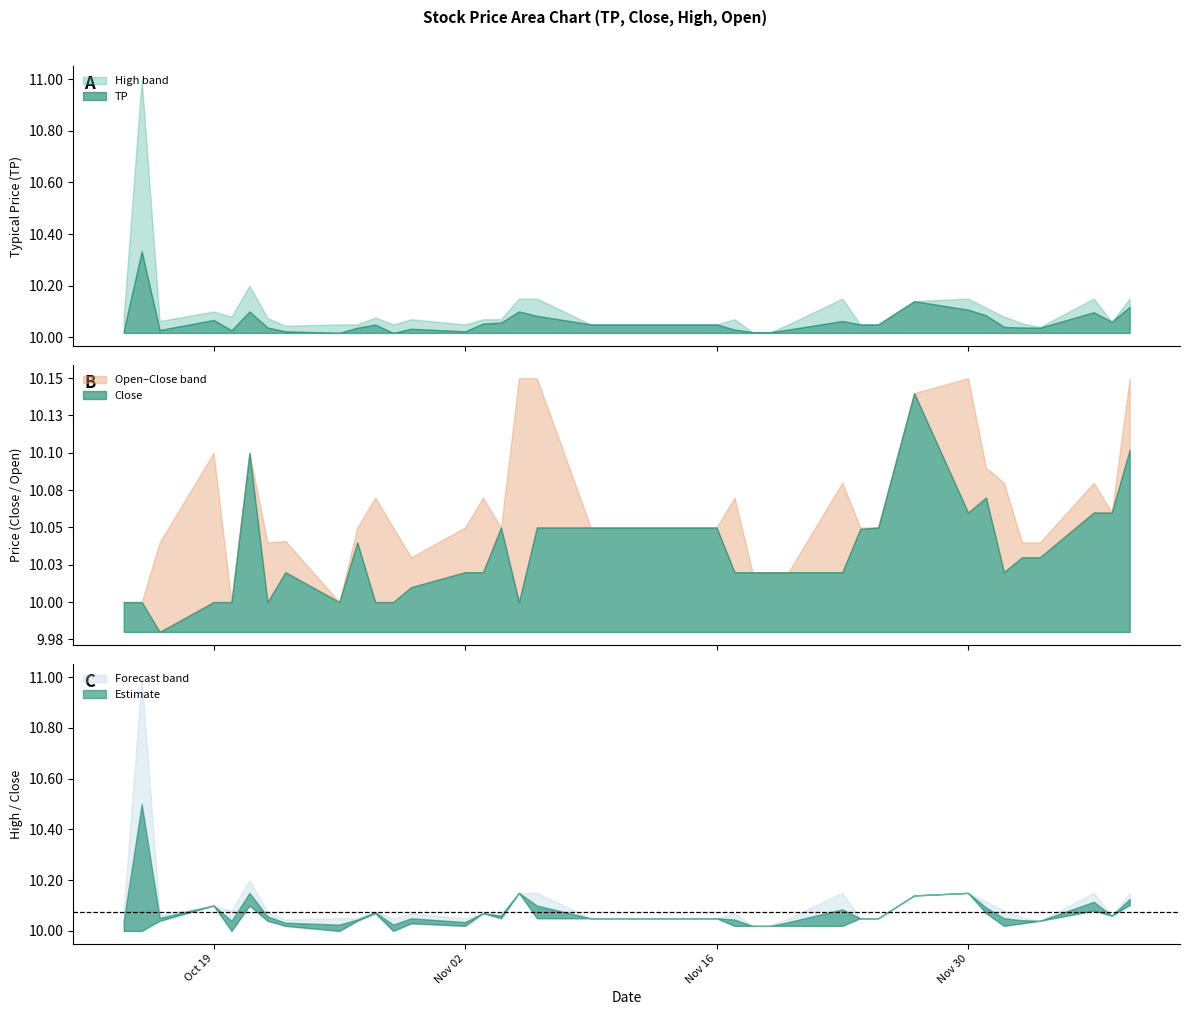

What is the sum of the TP values at 4 and Close?

20.1